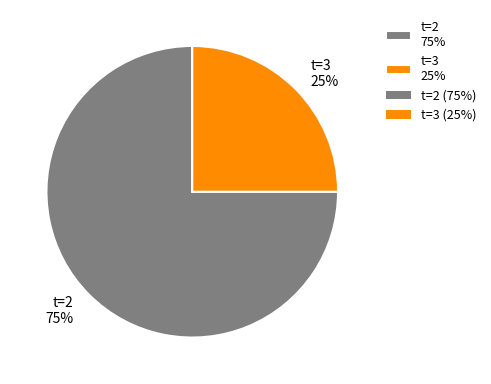

Is it true that t=2 75% is 75% of the pie?

True